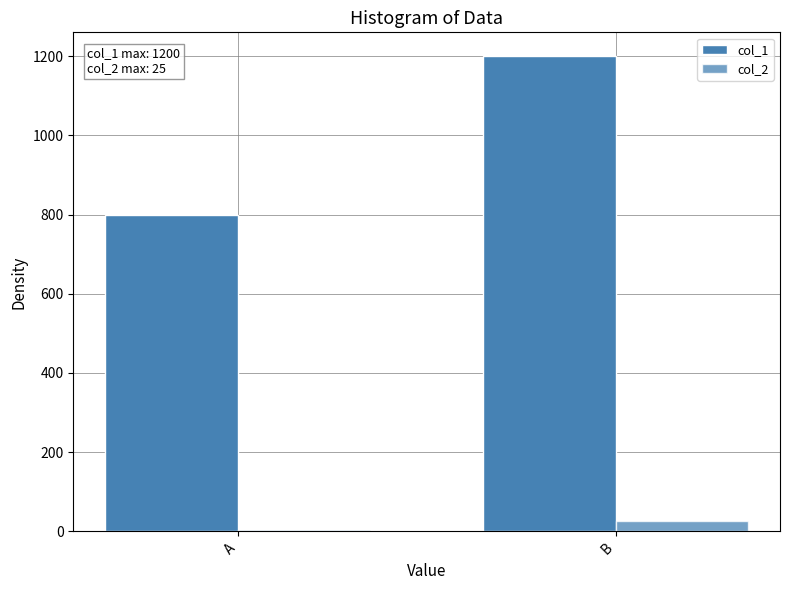

What is the value of the col_2 bar at the 1st from the left?

4